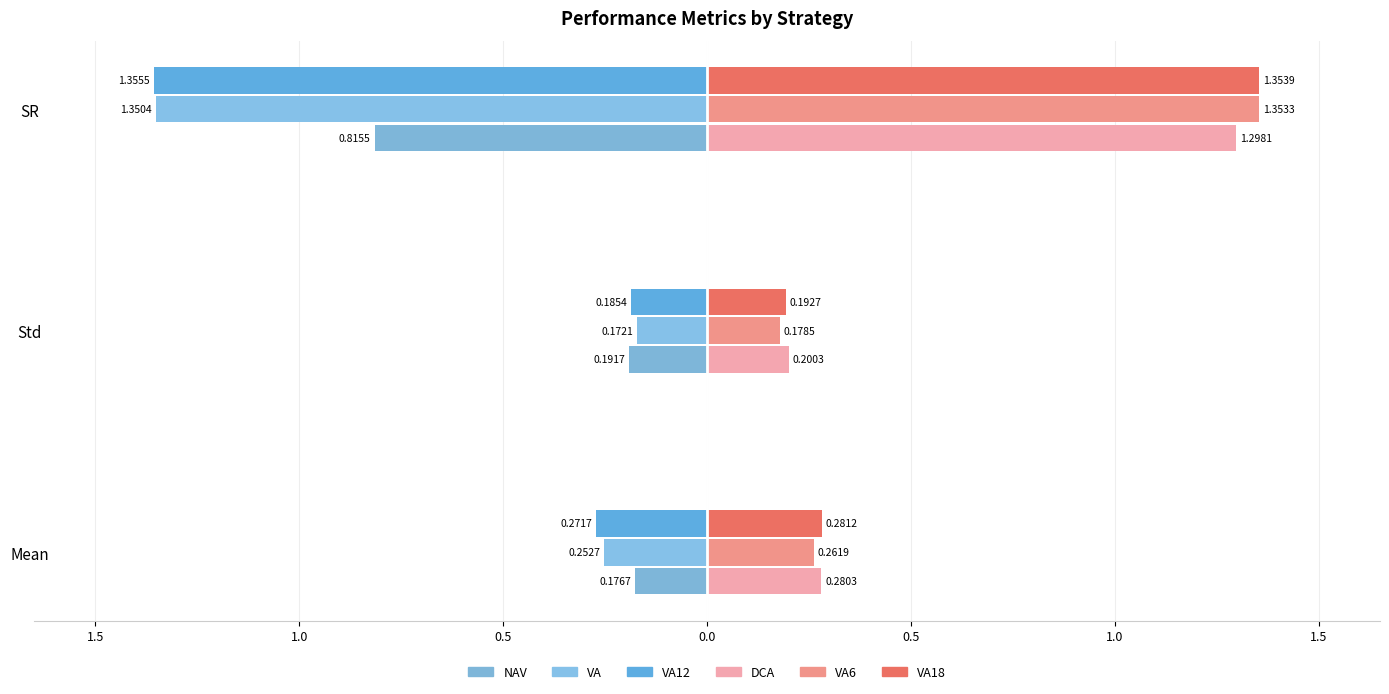

How many series are shown in this chart?

6